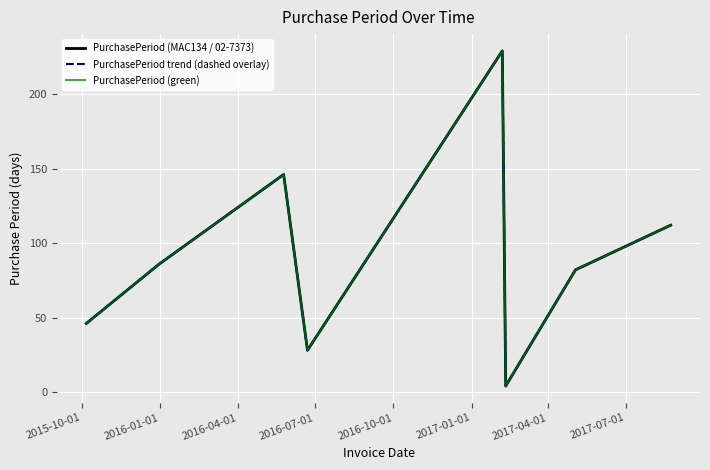

Is this an area chart (filled region under the line)?

No